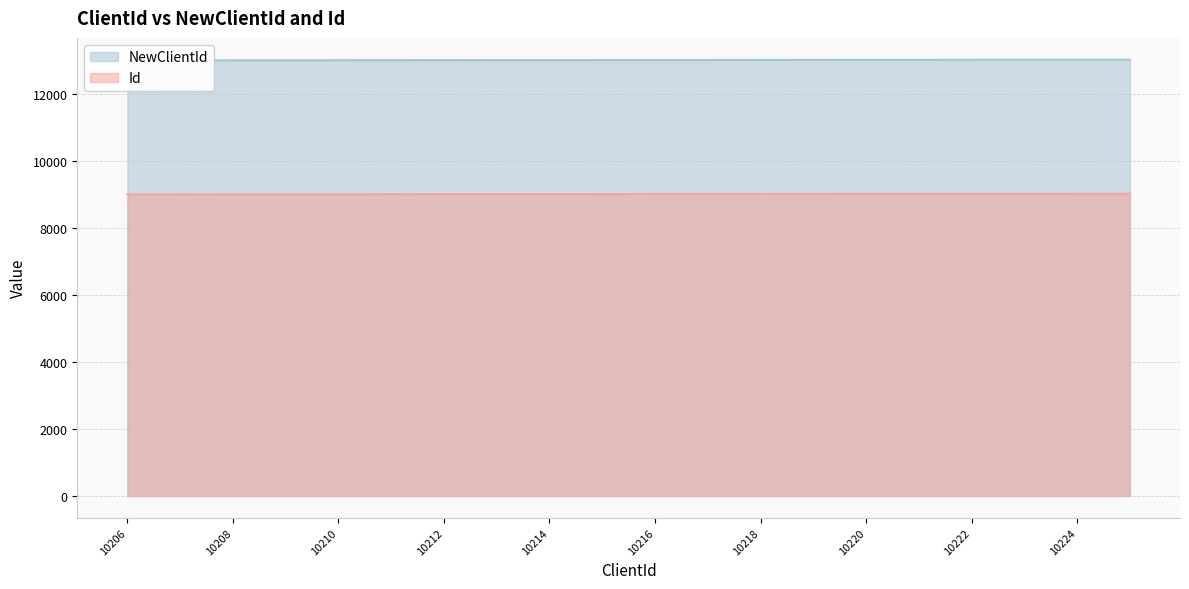

The value of Id at 10212 is 12537. True or false?

False